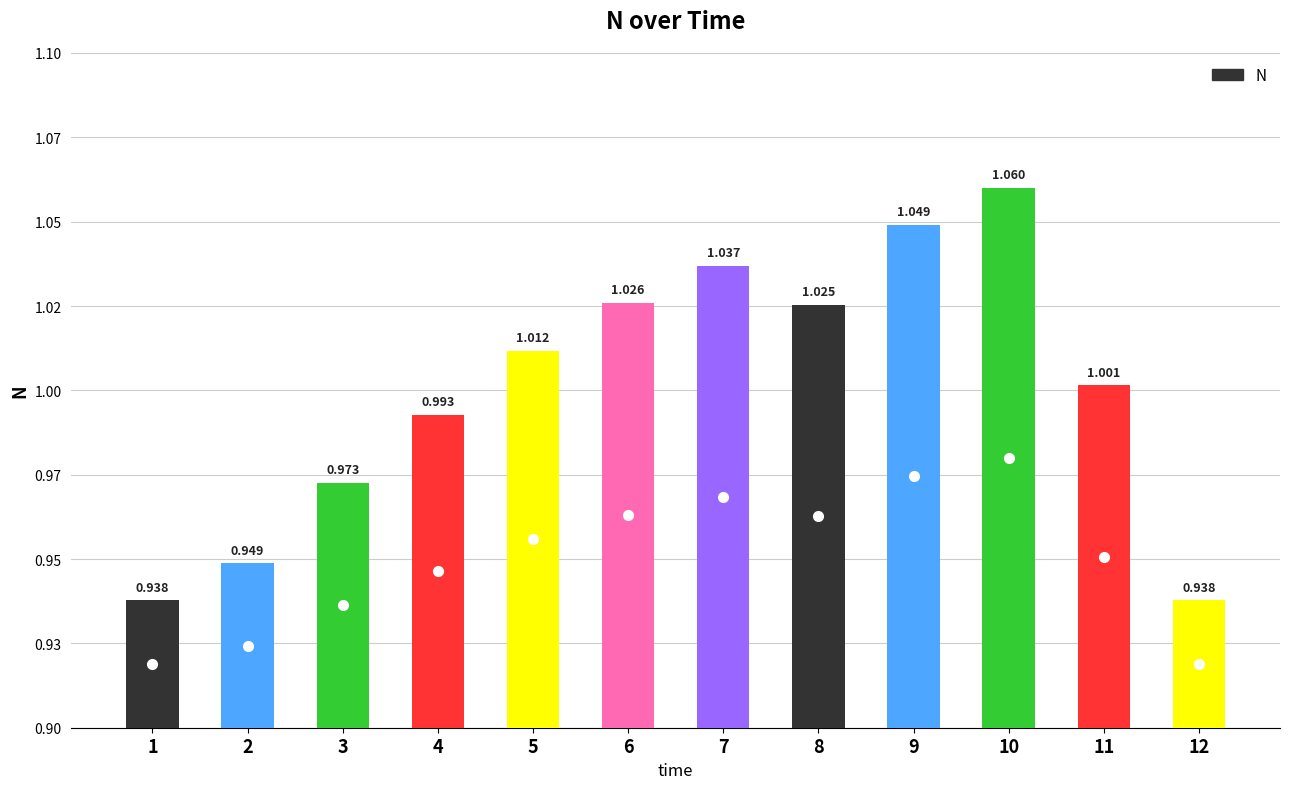

Which label corresponds to the largest value in the chart?

10